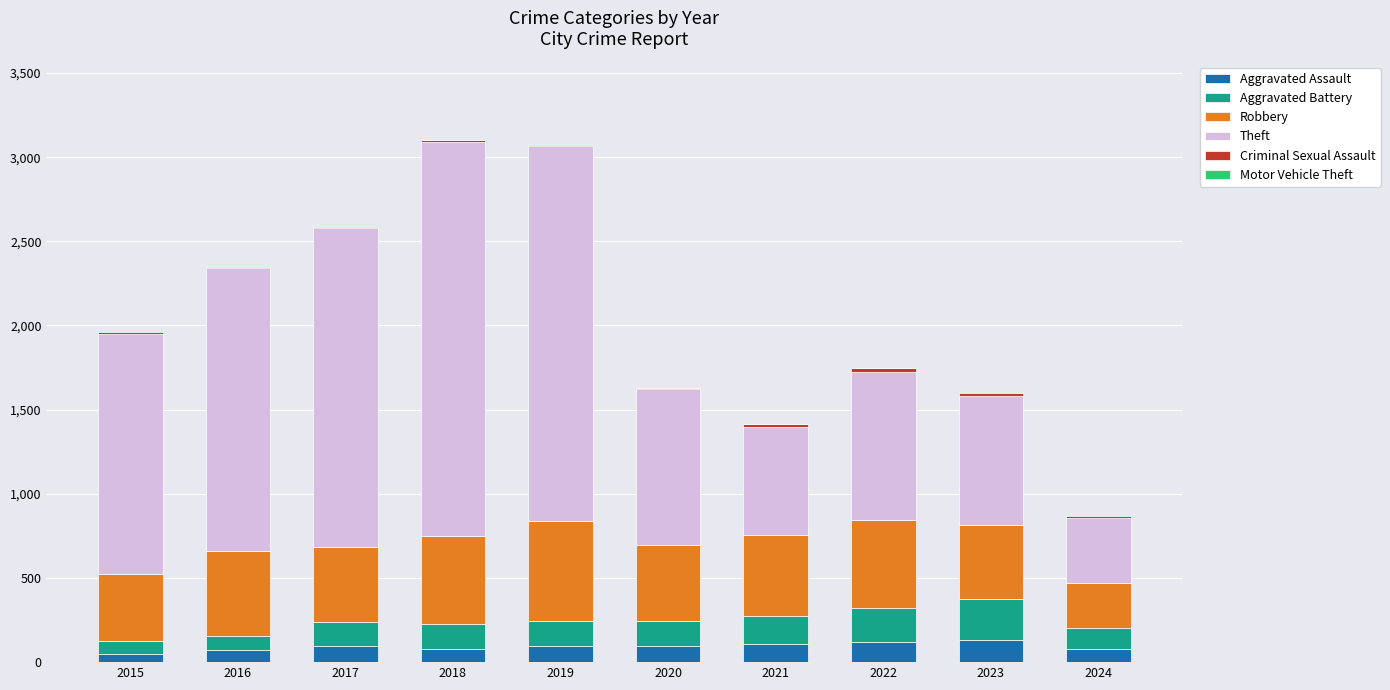

The Aggravated Assault series shows 130 at 2023. True or false?

True